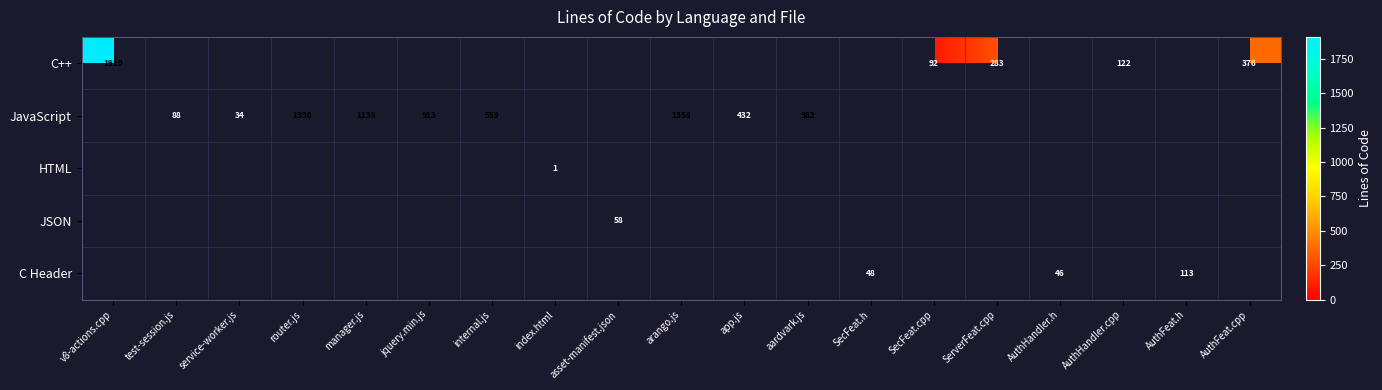

What is the minimum value shown in the chart?

1.0